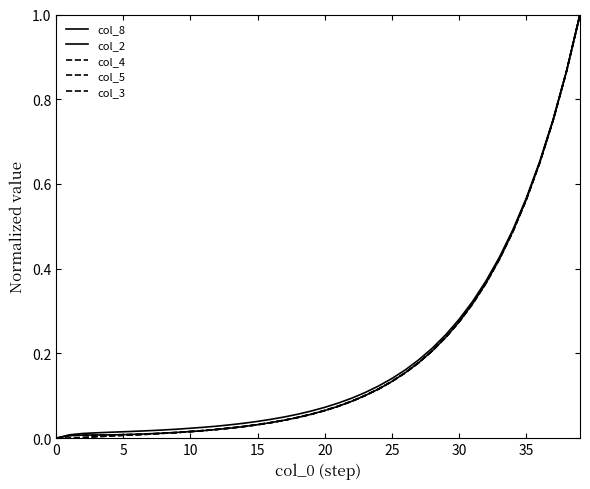

Does the chart display data point markers on the line(s)?

No